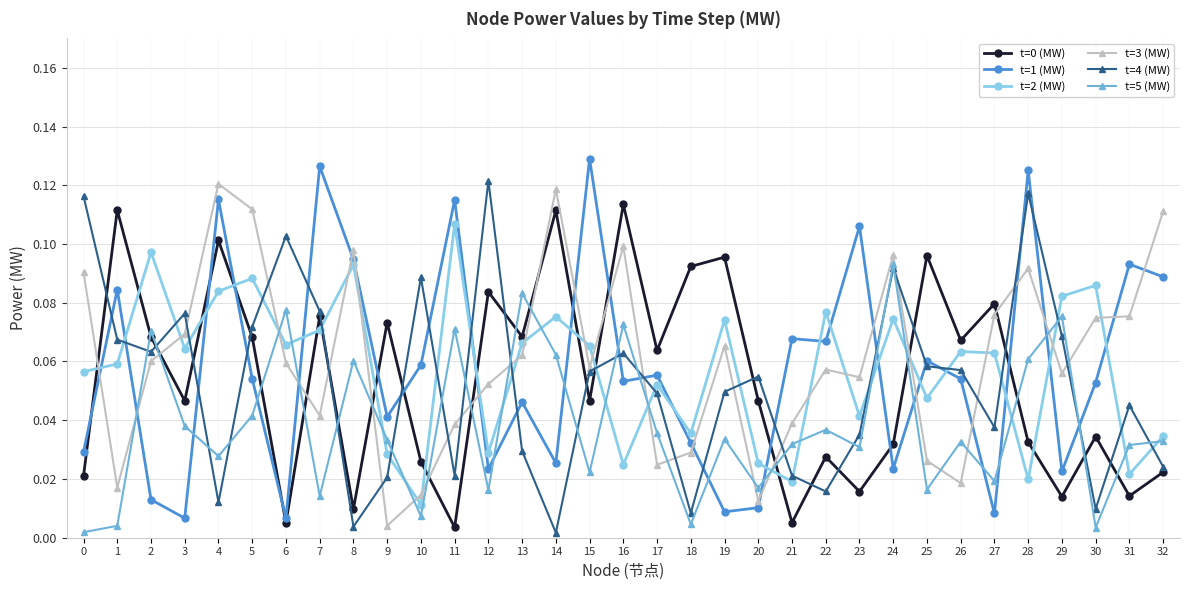

True or false: t=0 (MW) has a value of 0.2 at 16.

False